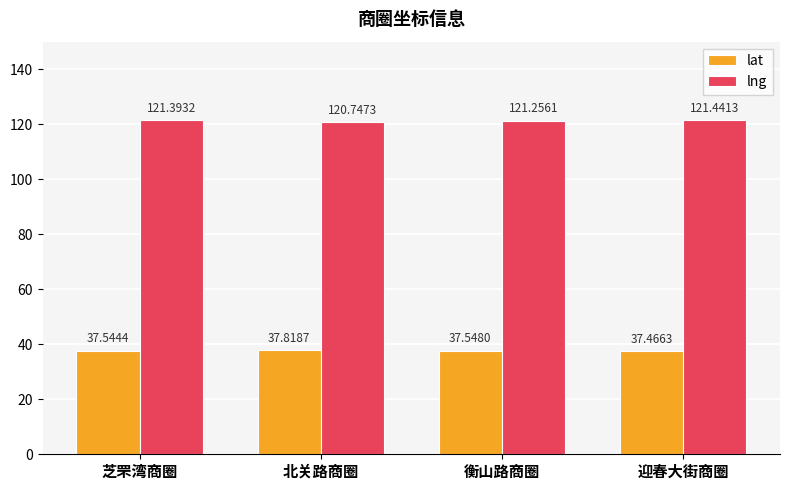

Which series has the widest spread of values?

lng